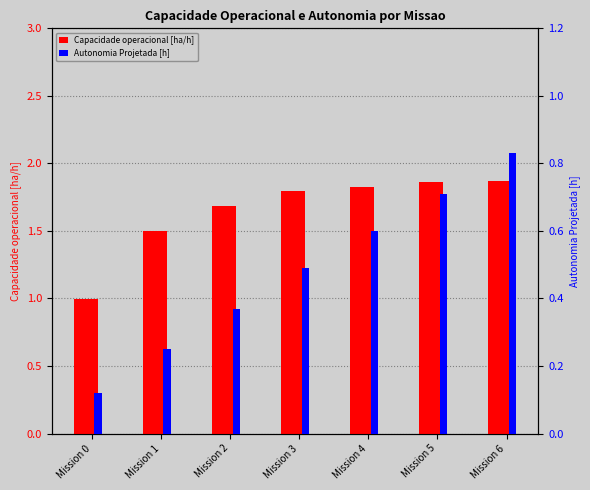

True or false: Capacidade operacional [ha/h] has a value of 1.7 at Mission 2.

True